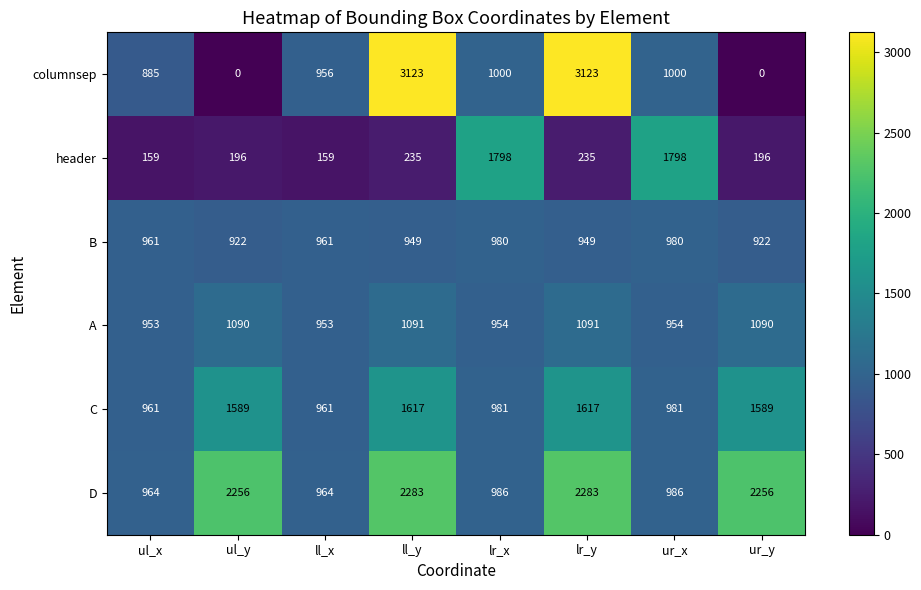

Which series has the largest range (max minus min)?

columnsep